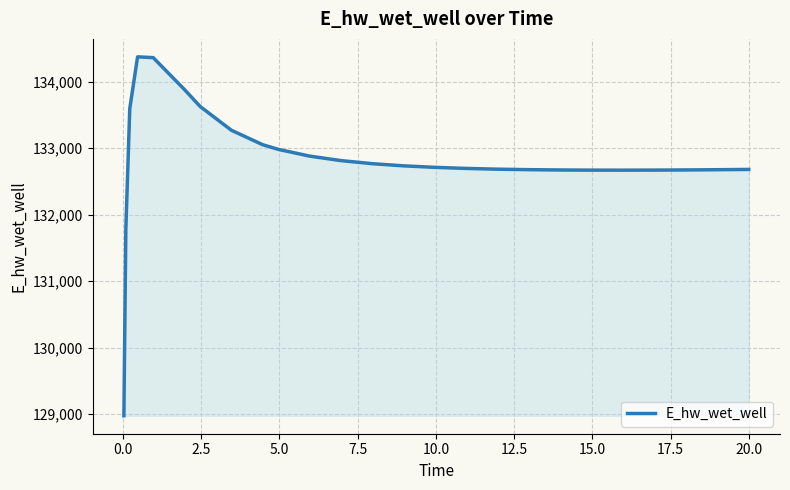

What is the greatest value displayed?

134373.0